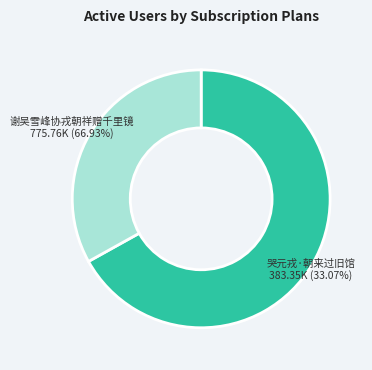

Combined, what portion of the pie is 哭元戎·朝来过旧馆 and 谢吴雪峰协戎朝祥赠千里镜?

100.0%